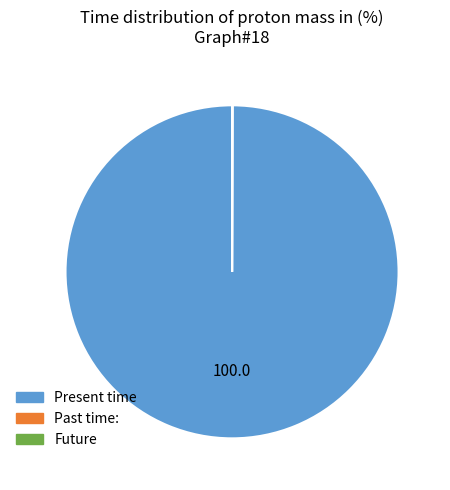

Is there a majority slice in this chart?

Yes